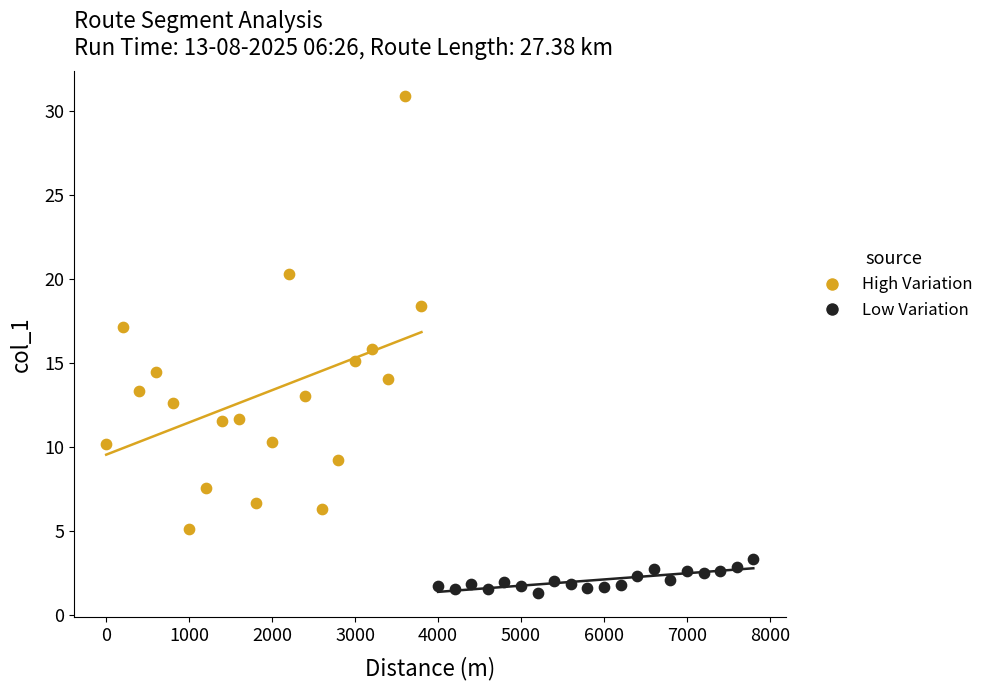

What are all the series names shown in the legend?

High Variation, Low Variation